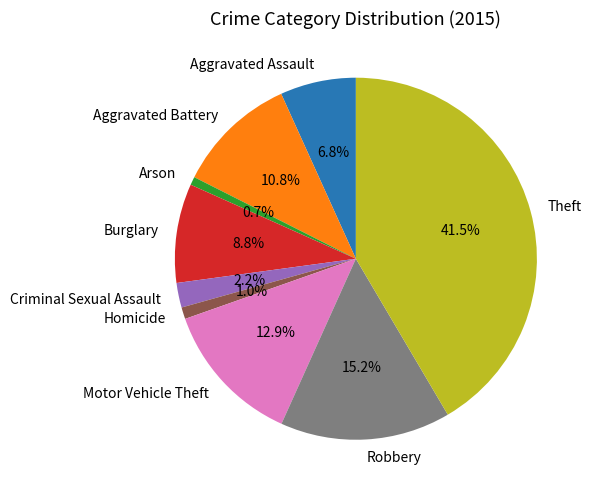

Which slice is the largest?

Theft